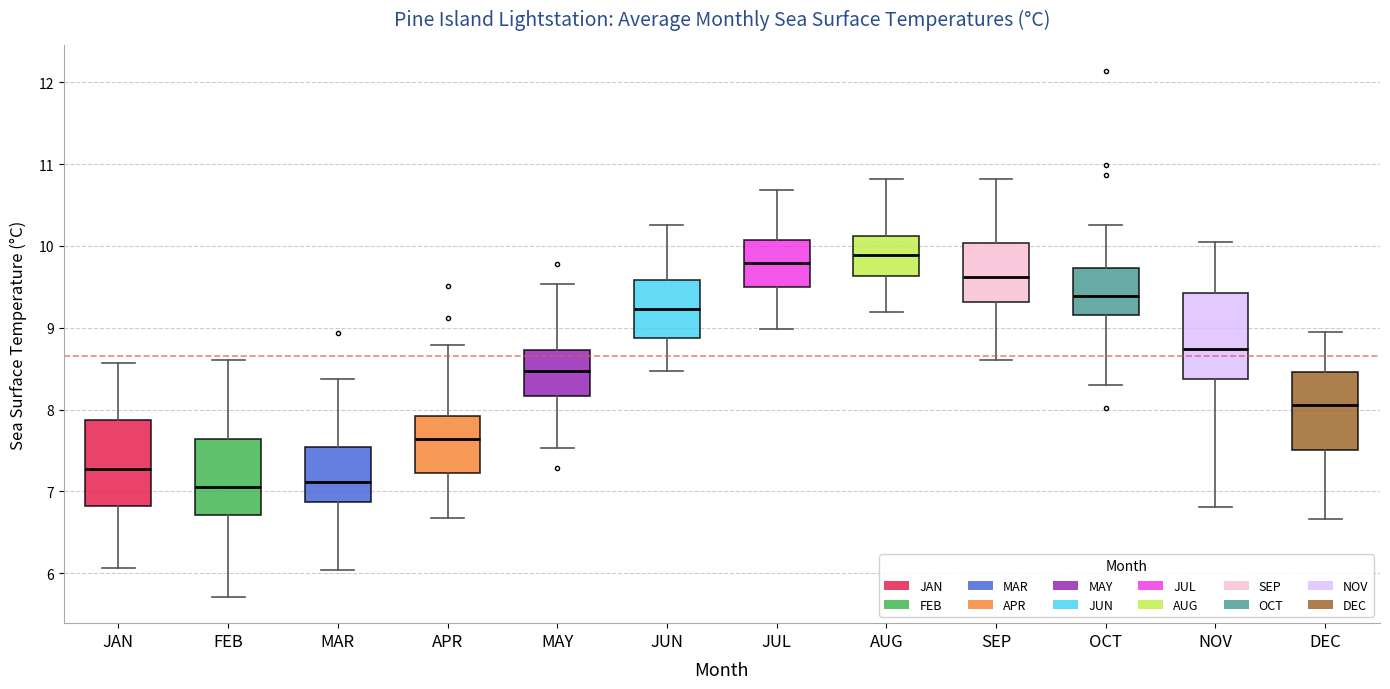

Reading left to right, read every box against the y-axis: the position of its median line, the range the box covers, and the ends of its whiskers. The values are not printed on the chart, so give them approximately, as read against the axis.

JAN: median 7.3, box 6.8 to 7.9, whiskers 6.1 to 8.6
FEB: median 7.1, box 6.7 to 7.6, whiskers 5.7 to 8.6
MAR: median 7.1, box 6.9 to 7.5, whiskers 6.0 to 8.4
APR: median 7.6, box 7.2 to 7.9, whiskers 6.7 to 8.8
MAY: median 8.5, box 8.2 to 8.7, whiskers 7.5 to 9.5
JUN: median 9.2, box 8.9 to 9.6, whiskers 8.5 to 10.3
JUL: median 9.8, box 9.5 to 10.1, whiskers 9.0 to 10.7
AUG: median 9.9, box 9.6 to 10.1, whiskers 9.2 to 10.8
SEP: median 9.6, box 9.3 to 10.0, whiskers 8.6 to 10.8
OCT: median 9.4, box 9.2 to 9.7, whiskers 8.3 to 10.3
NOV: median 8.7, box 8.4 to 9.4, whiskers 6.8 to 10.1
DEC: median 8.1, box 7.5 to 8.5, whiskers 6.7 to 9.0